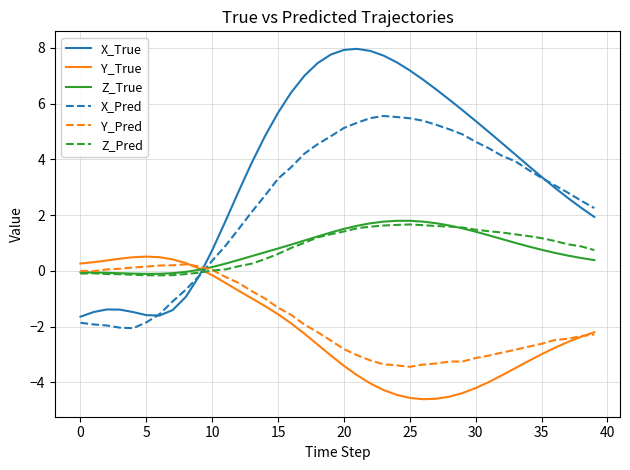

Which series has the largest range (max minus min)?

X_True